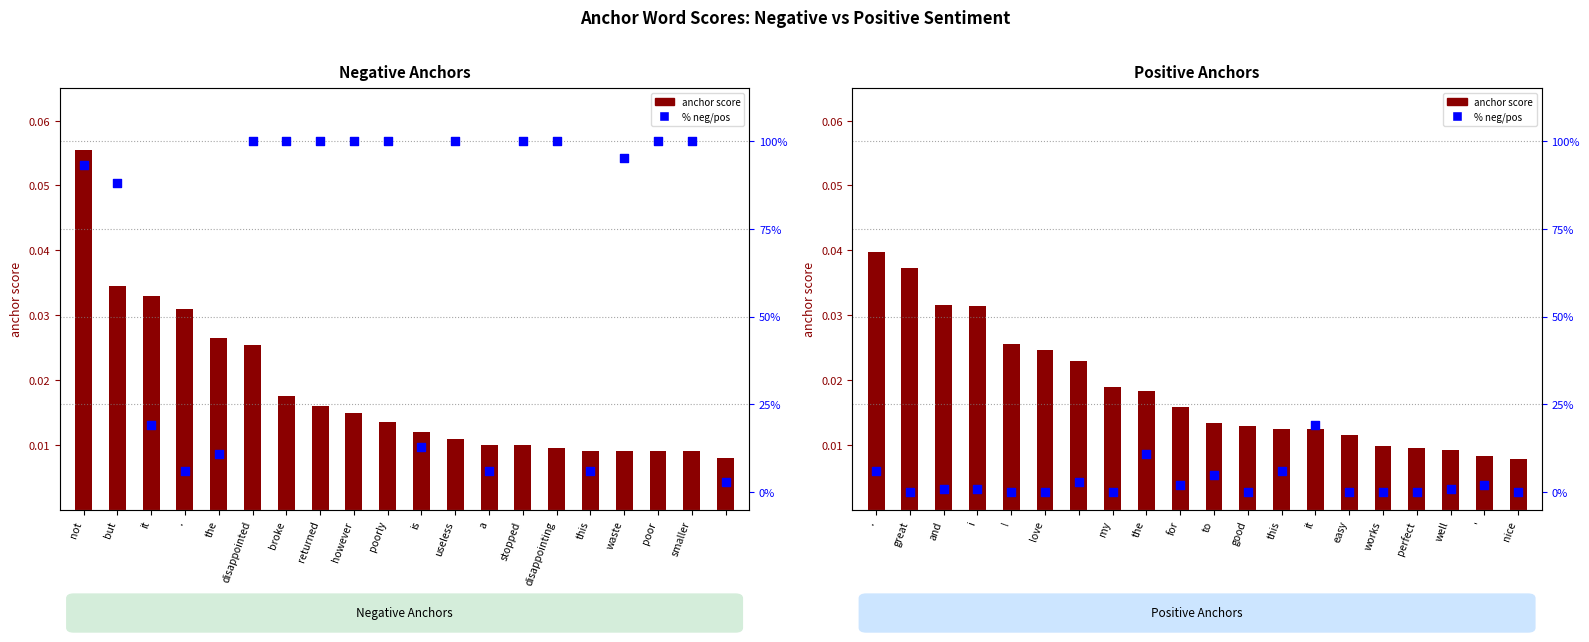

Which series contains the lowest Y value?

% negative/positive